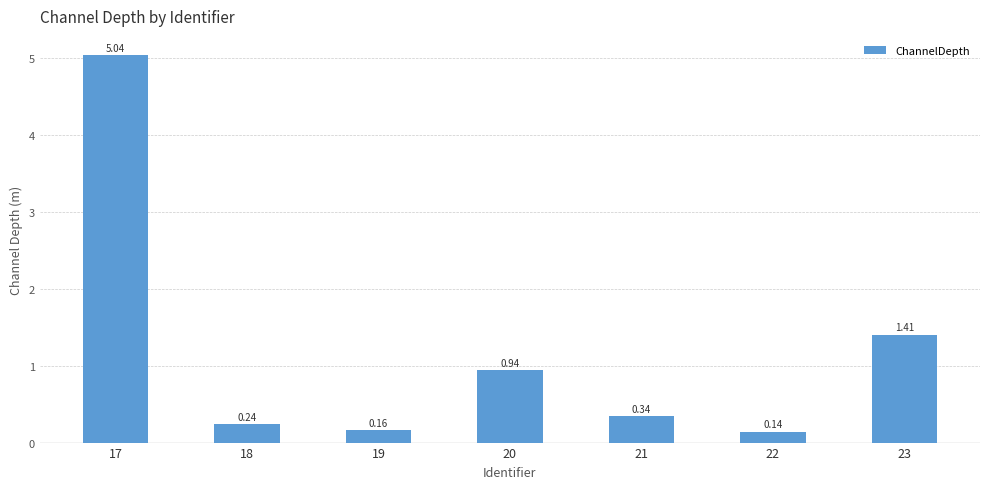

List the labels in order of value, largest first.

17, 23, 20, 21, 18, 19, 22